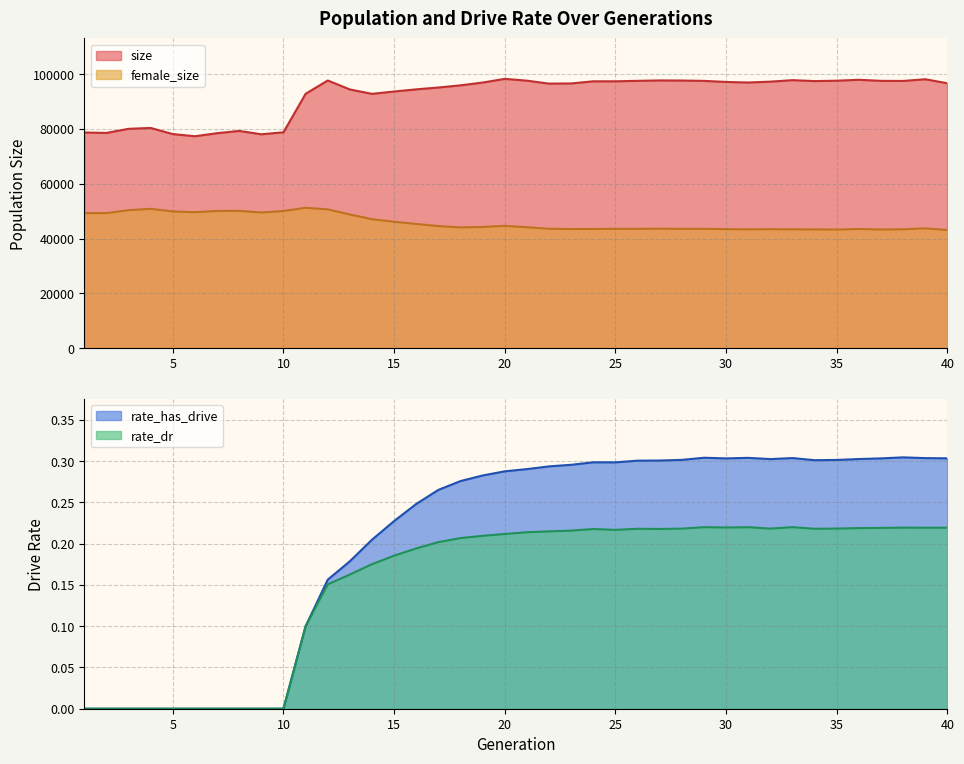

What is the average value of the rate_has_drive series?

0.2